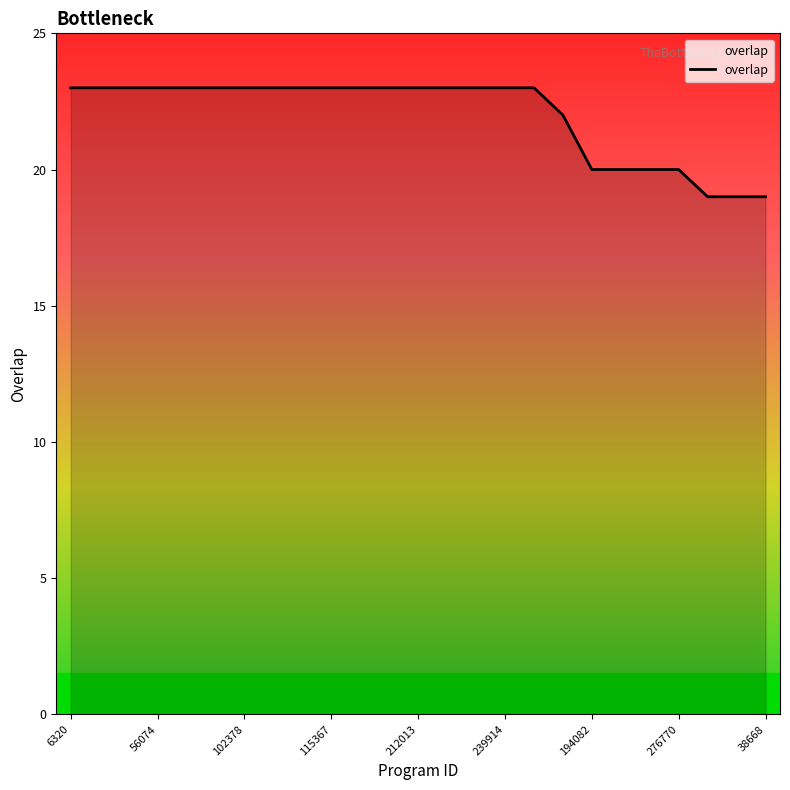

What is the difference between the maximum and minimum values?

4